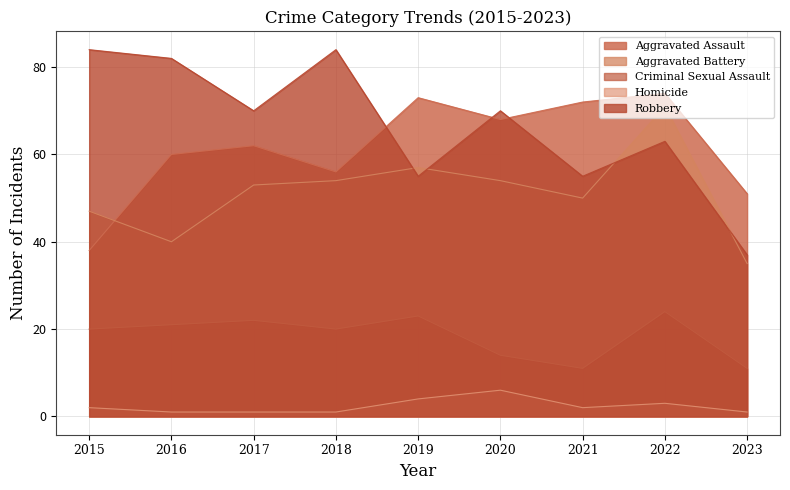

Between 2021 and 2018, which is larger?

2021